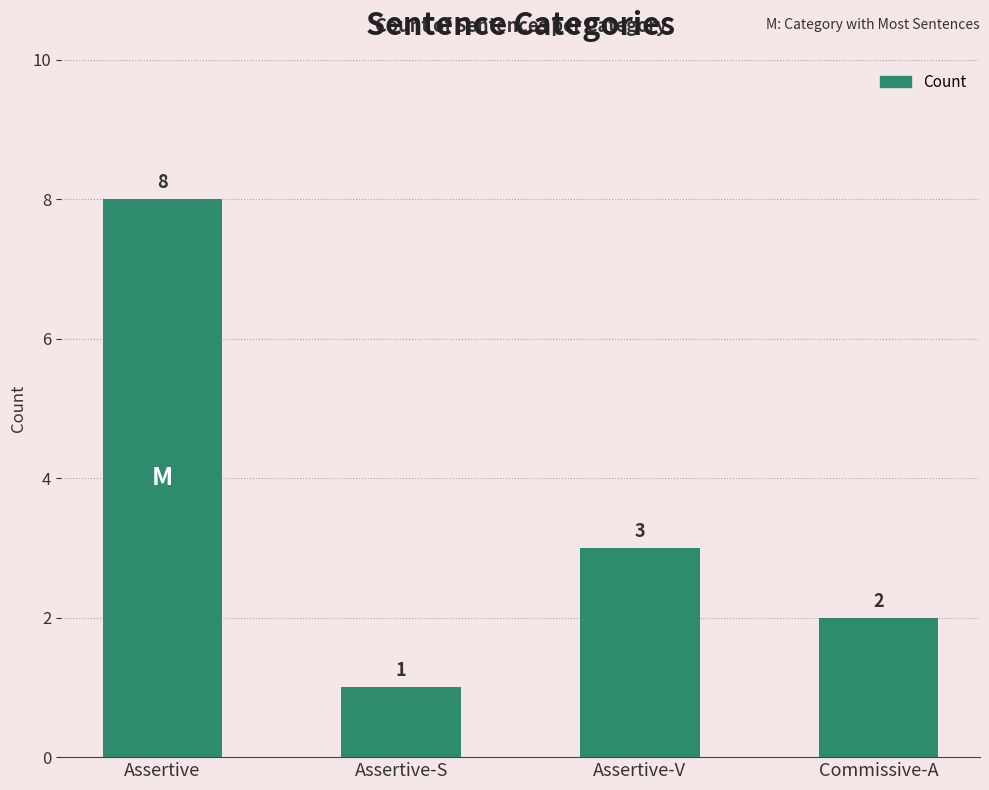

What is the approximate value at Commissive-A?

2